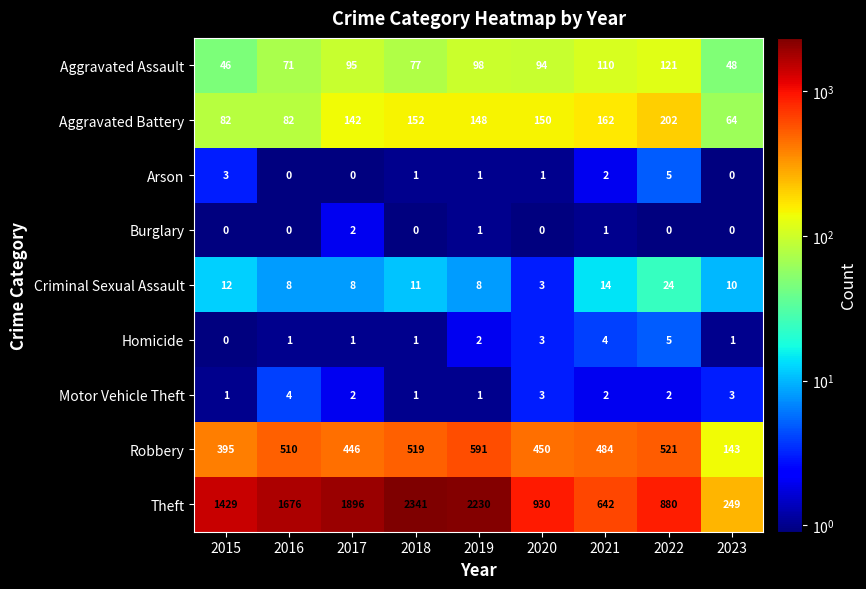

Read the Criminal Sexual Assault value at 2021, to the nearest 10.

10